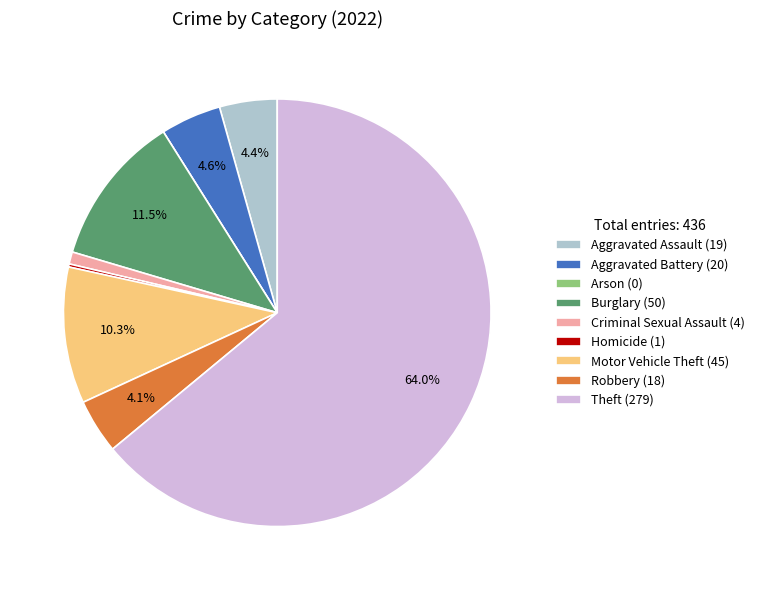

What is the total percentage of Robbery (18) and Aggravated Assault (19)?

8.5%